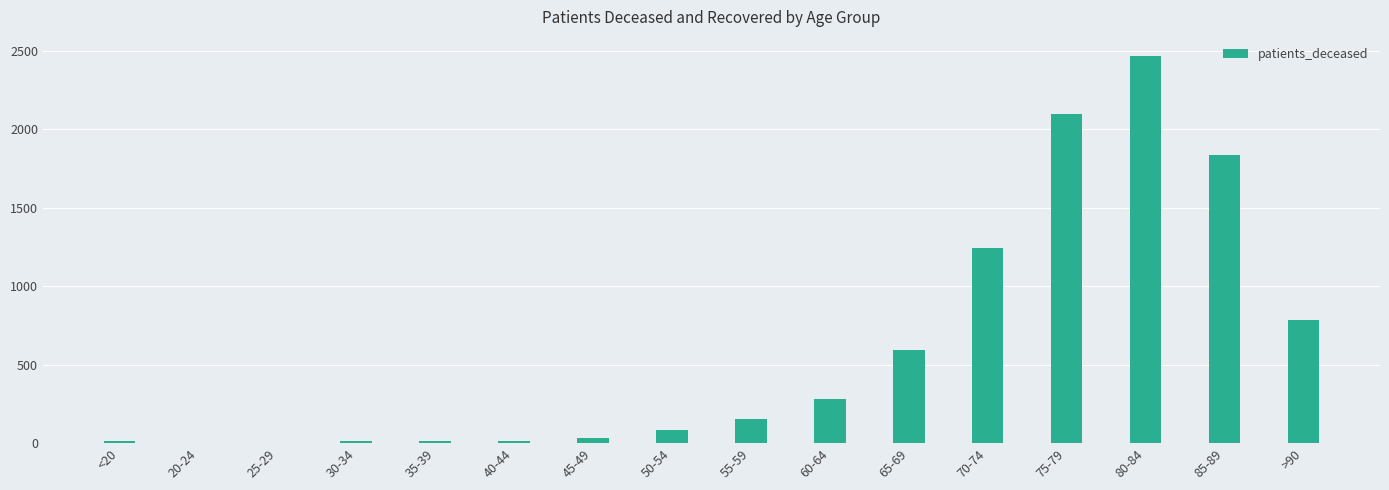

Is it true that the value at 70-74 is 1879?

False